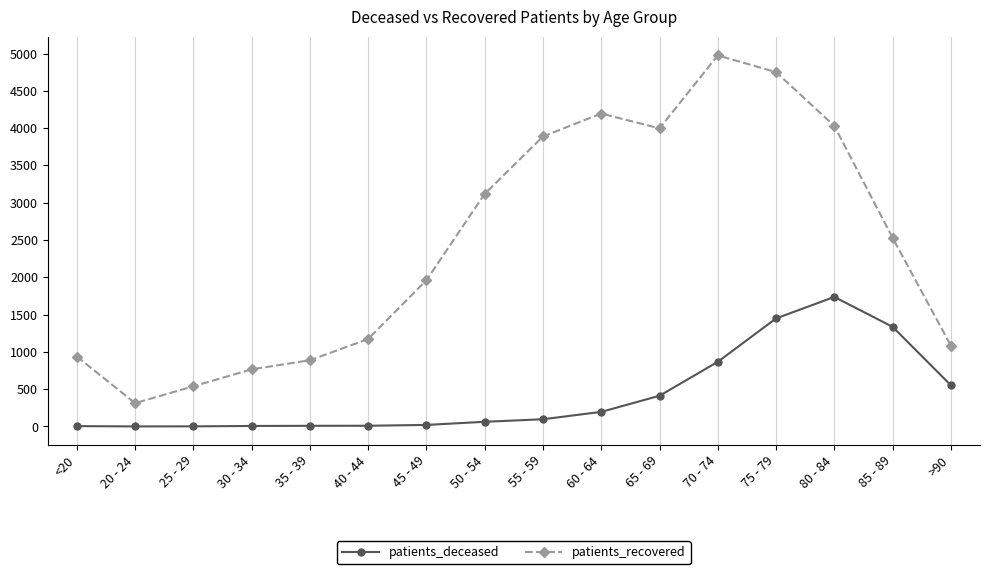

What is the minimum value for patients_deceased?

1